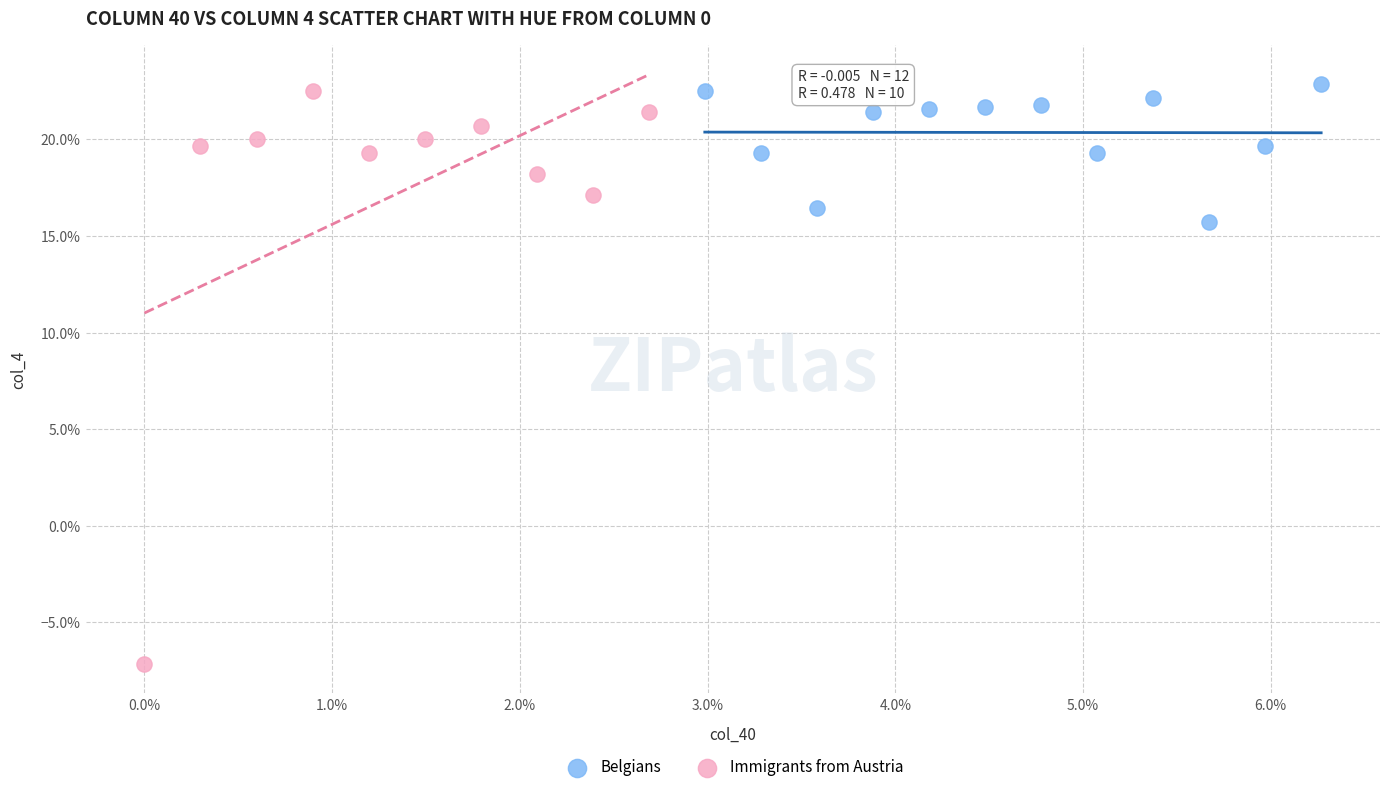

What are all the series names shown in the legend?

Belgians, Immigrants from Austria